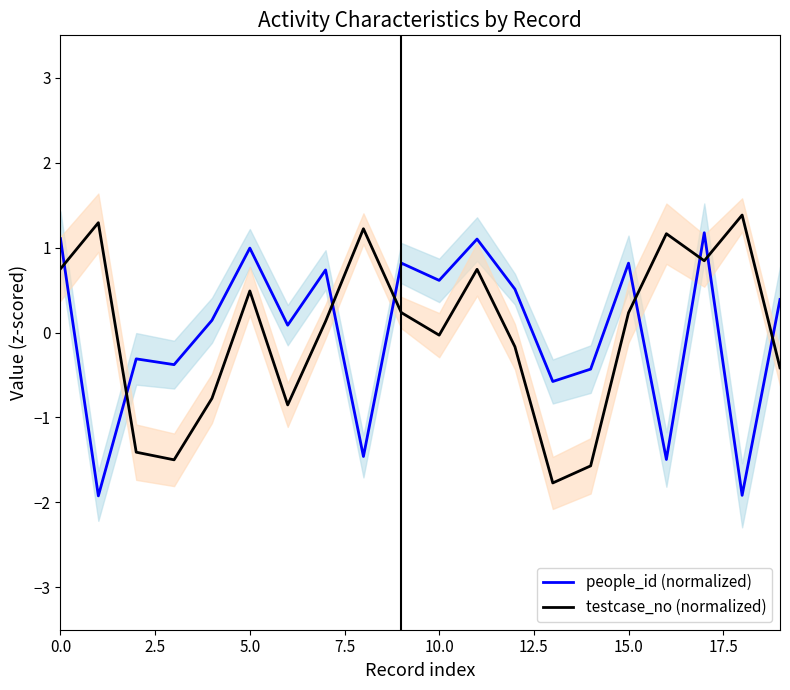

At how many categories does at least one series exceed 0?

16